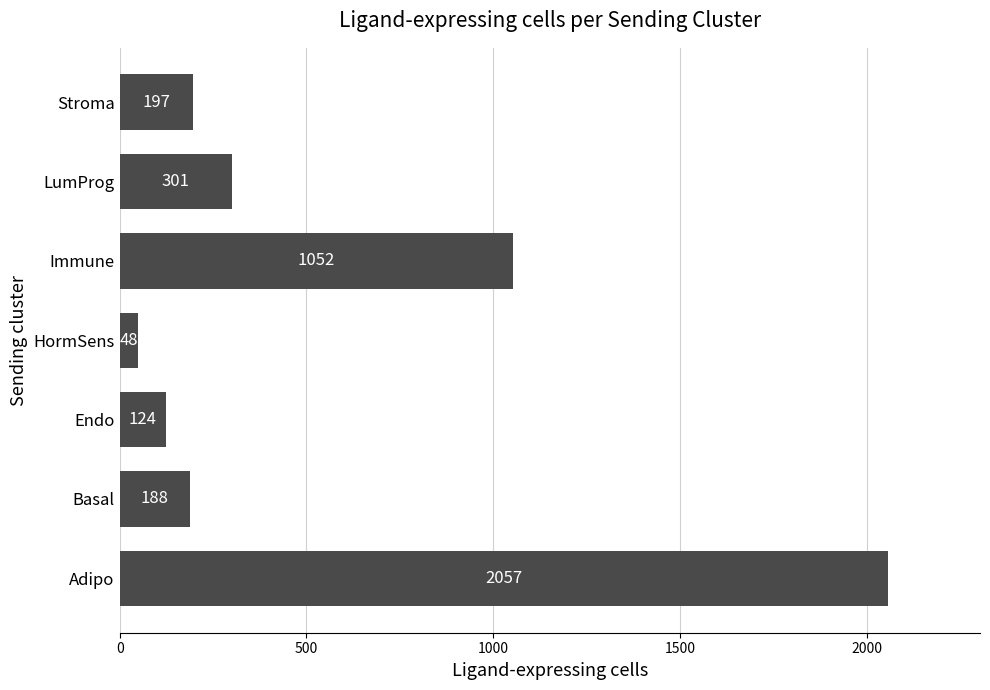

The value at LumProg is 301. True or false?

True